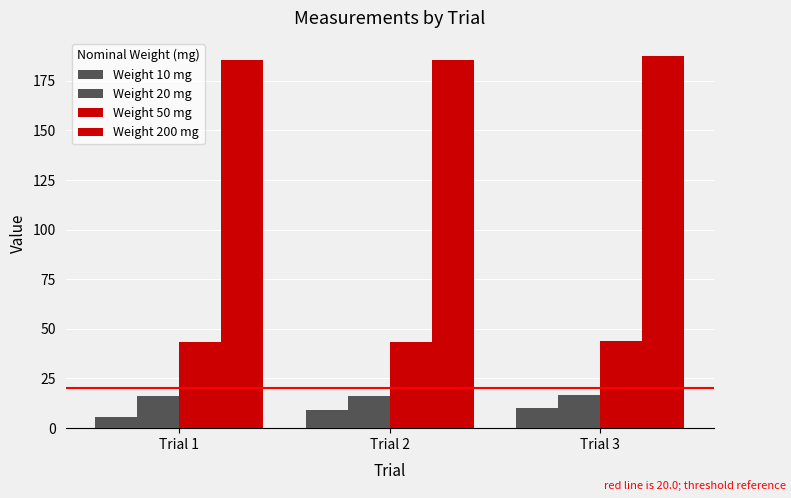

Count the number of data series in this chart.

4